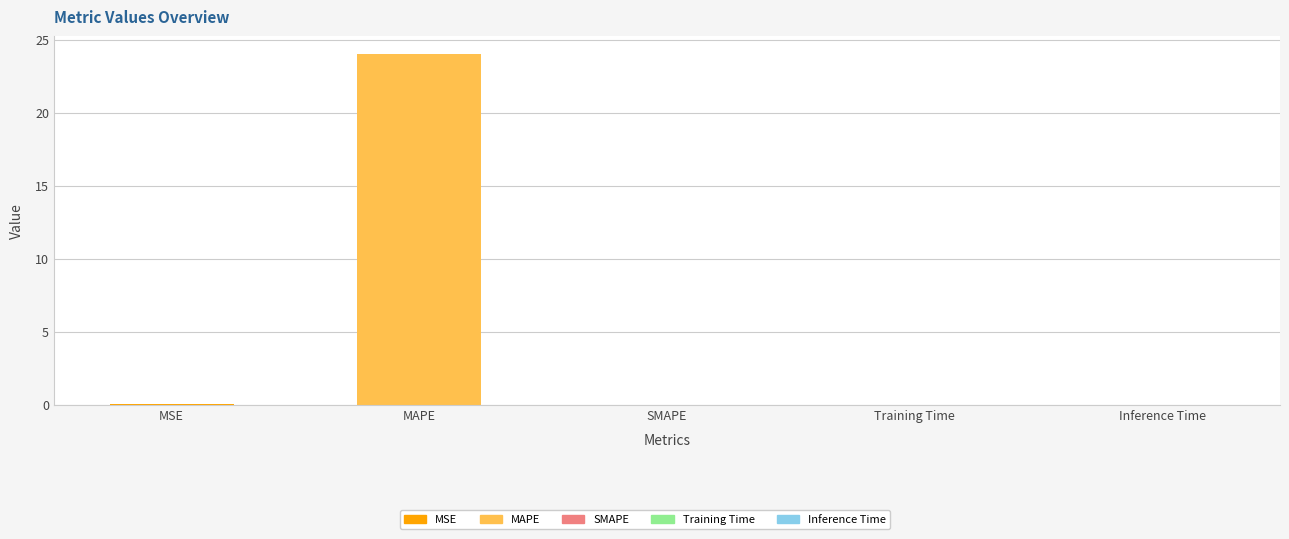

Read the value at MAPE.

24.0